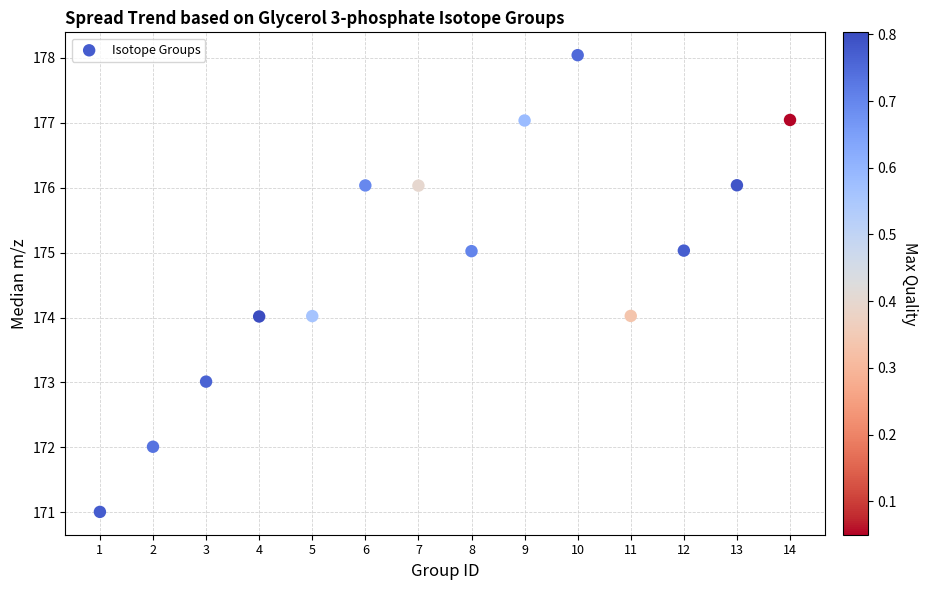

What is the range of Y values (max minus min)?

7.0